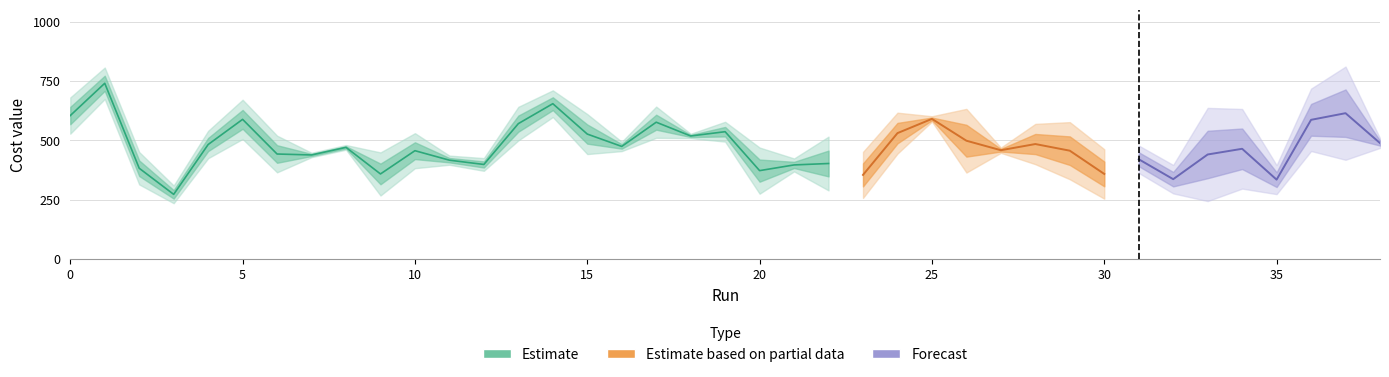

True or false: agent 2 and agent 3 intersect in this chart.

False